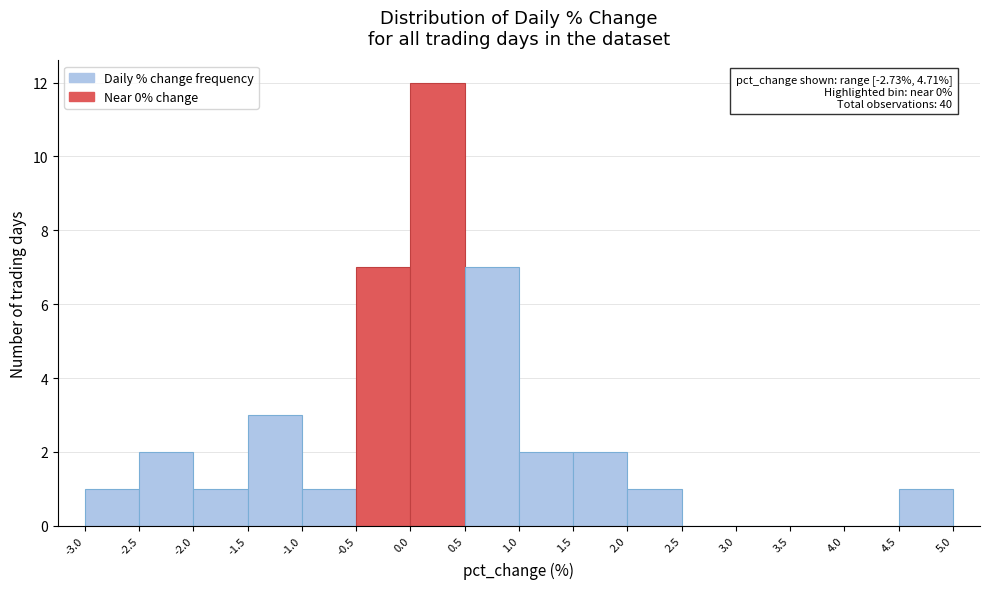

Which range on the x-axis has the tallest bar?

0.0 to 0.5